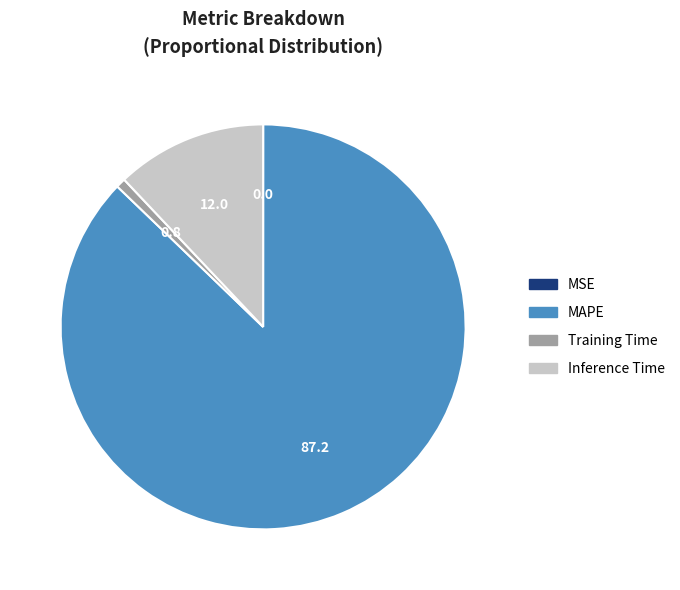

Is there a majority slice in this chart?

Yes